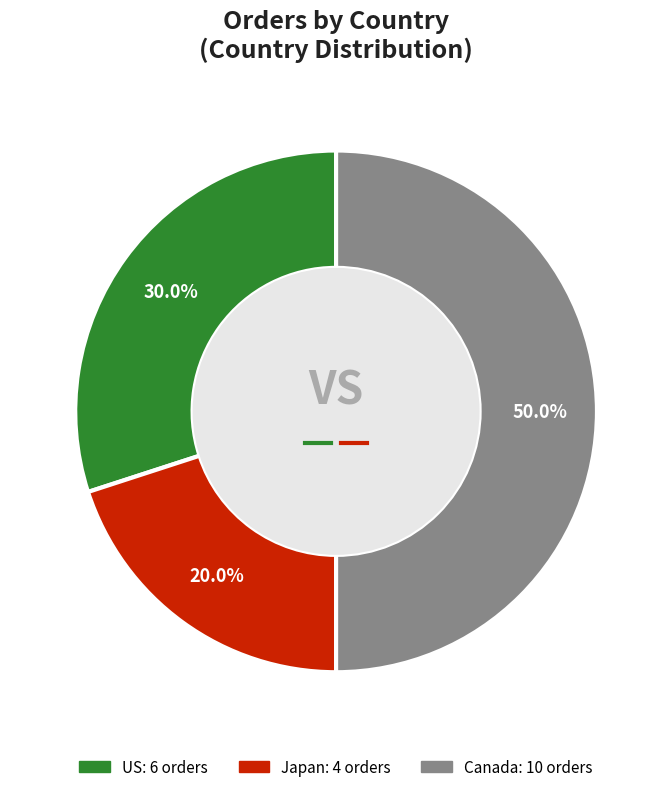

How many slices are in this pie chart?

3